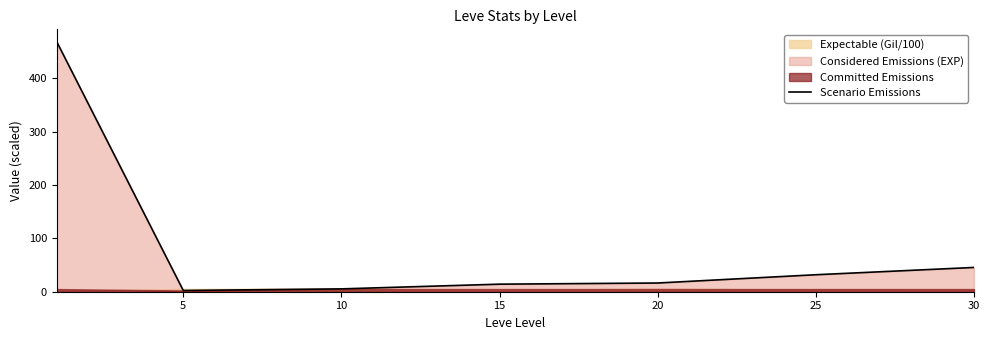

What is the approximate value at 10?

5.3